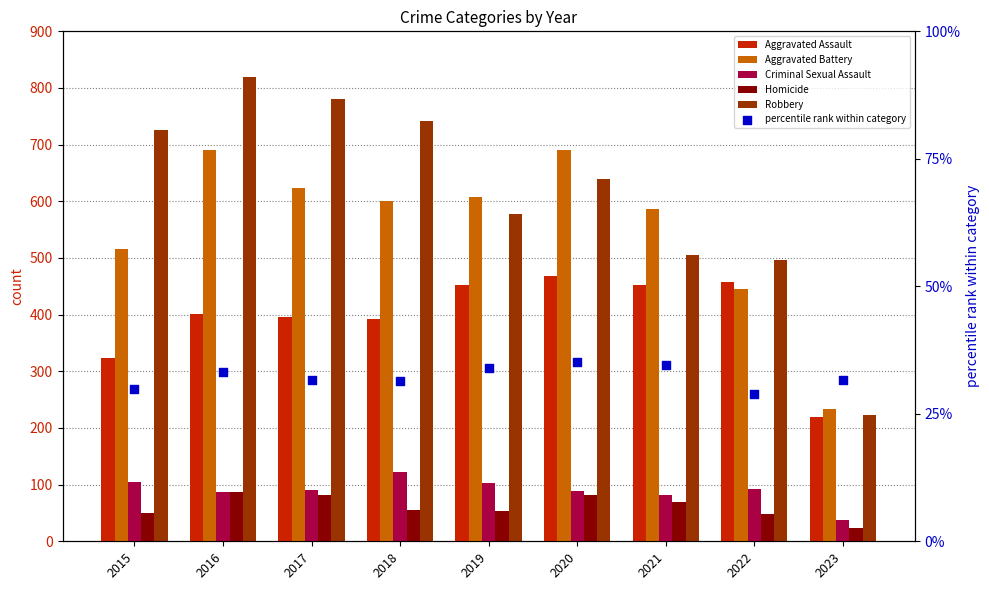

At which category is the sum across all series the highest?

2016